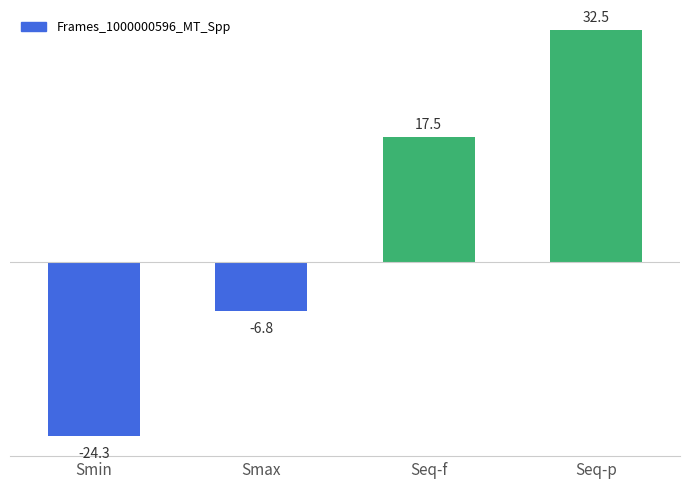

Where does the data first go above 17?

Seq-f